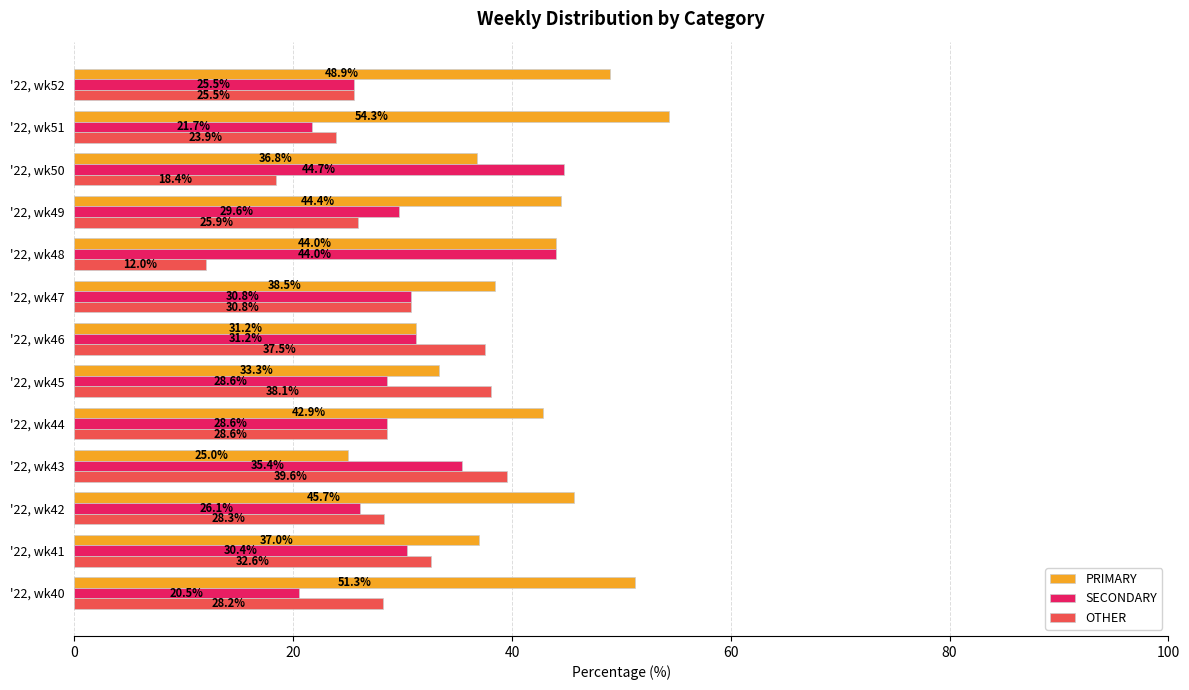

What are all the series names shown in the legend?

PRIMARY, SECONDARY, OTHER